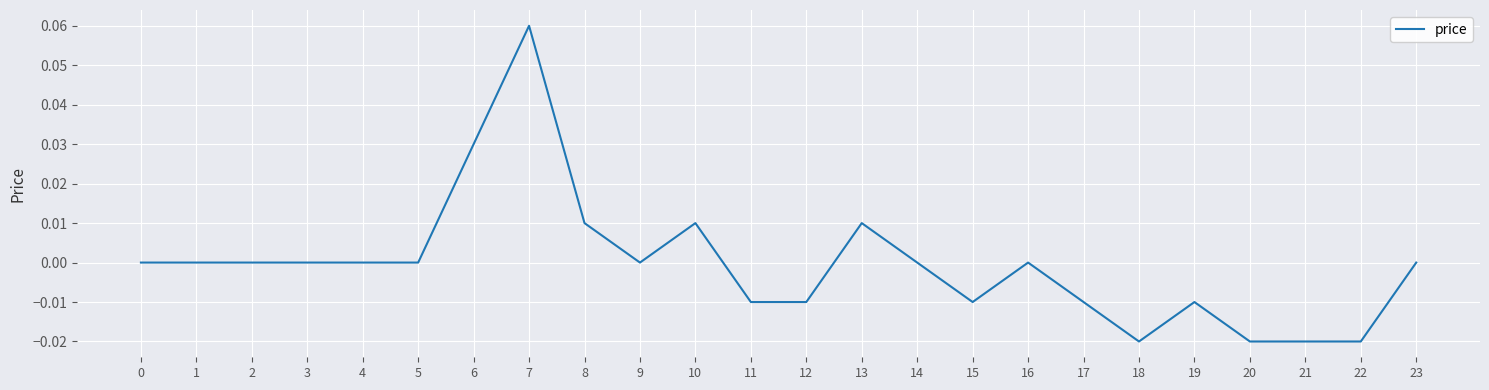

At which category does the chart reach its peak across all series?

7